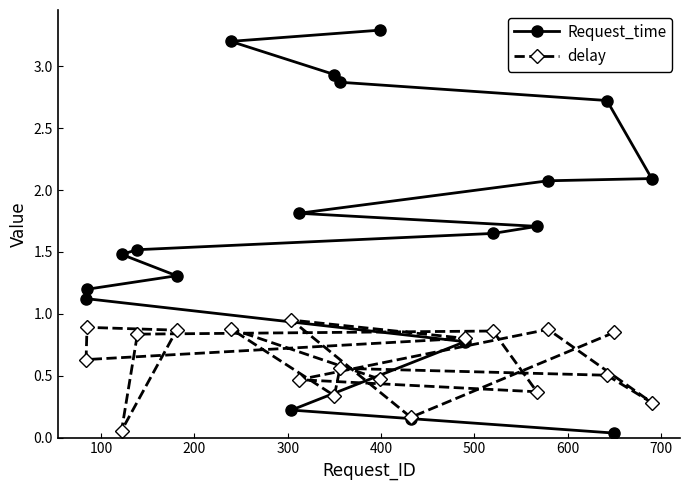

Reading right to left, extract all data points from this chart.

Request_time: 3.3	3.2	2.9	2.9	2.7	2.1	2.1	1.8	1.7	1.6	1.5	1.5	1.3	1.2	1.1	0.8	0.2	0.2	0.0
delay: 0.5	0.9	0.3	0.6	0.5	0.3	0.9	0.5	0.4	0.9	0.8	0.1	0.9	0.9	0.6	0.8	0.9	0.2	0.9